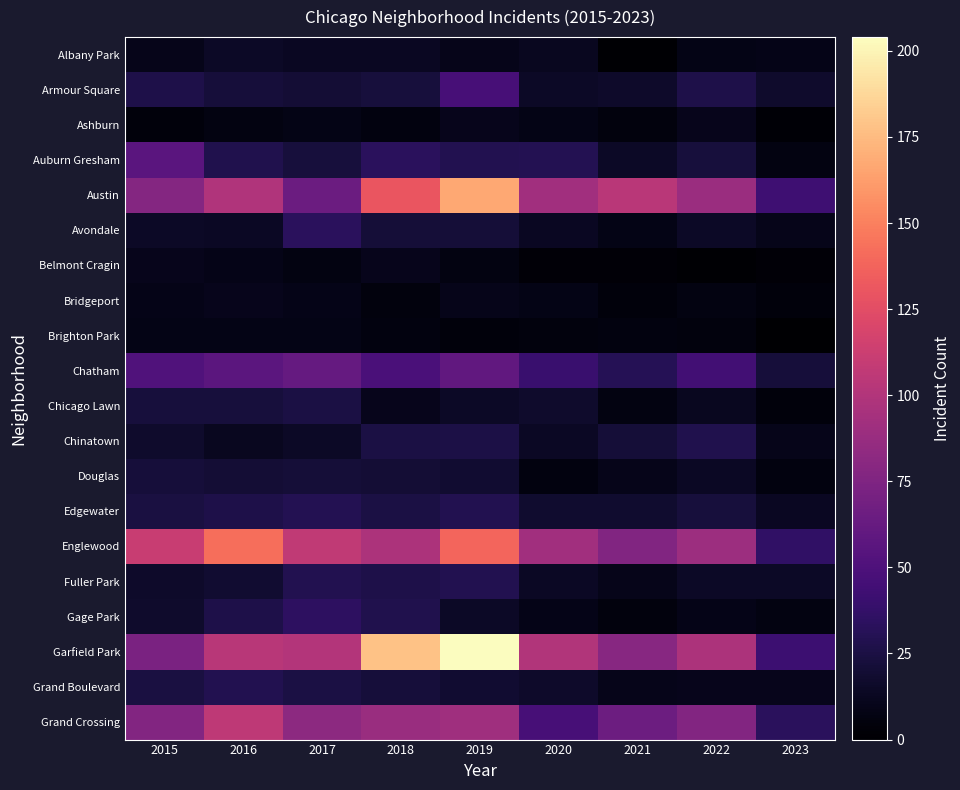

Reading right to left, list all the values displayed in this chart.

Albany Park: 2023=9	2022=8	2021=1	2020=12	2019=10	2018=13	2017=13	2016=15	2015=10
Armour Square: 2023=17	2022=27	2021=16	2020=15	2019=47	2018=23	2017=20	2016=22	2015=27
Ashburn: 2023=2	2022=11	2021=5	2020=8	2019=11	2018=6	2017=8	2016=7	2015=4
Auburn Gresham: 2023=7	2022=23	2021=15	2020=30	2019=29	2018=33	2017=23	2016=28	2015=56
Austin: 2023=43	2022=89	2021=104	2020=92	2019=167	2018=130	2017=65	2016=99	2015=78
Avondale: 2023=10	2022=15	2021=8	2020=13	2019=21	2018=21	2017=33	2016=14	2015=15
Belmont Cragin: 2023=3	2022=1	2021=3	2020=3	2019=7	2018=11	2017=7	2016=9	2015=11
Bridgeport: 2023=4	2022=7	2021=4	2020=8	2019=10	2018=5	2017=9	2016=11	2015=9
Brighton Park: 2023=0	2022=5	2021=6	2020=5	2019=4	2018=6	2017=8	2016=8	2015=8
Chatham: 2023=22	2022=44	2021=31	2020=40	2019=60	2018=48	2017=62	2016=57	2015=51
Chicago Lawn: 2023=4	2022=12	2021=7	2020=17	2019=15	2018=11	2017=25	2016=23	2015=23
Chinatown: 2023=10	2022=28	2021=21	2020=14	2019=26	2018=25	2017=15	2016=12	2015=17
Douglas: 2023=6	2022=14	2021=10	2020=6	2019=19	2018=20	2017=21	2016=20	2015=22
Edgewater: 2023=13	2022=23	2021=18	2020=18	2019=29	2018=25	2017=30	2016=27	2015=24
Englewood: 2023=36	2022=90	2021=76	2020=92	2019=138	2018=98	2017=107	2016=142	2015=111
Fuller Park: 2023=15	2022=15	2021=10	2020=14	2019=29	2018=27	2017=29	2016=19	2015=16
Gage Park: 2023=7	2022=9	2021=5	2020=9	2019=15	2018=28	2017=35	2016=27	2015=17
Garfield Park: 2023=42	2022=98	2021=79	2020=100	2019=204	2018=178	2017=101	2016=103	2015=73
Grand Boulevard: 2023=11	2022=11	2021=10	2020=16	2019=19	2018=22	2017=25	2016=29	2015=24
Grand Crossing: 2023=33	2022=77	2021=66	2020=47	2019=91	2018=88	2017=82	2016=106	2015=77